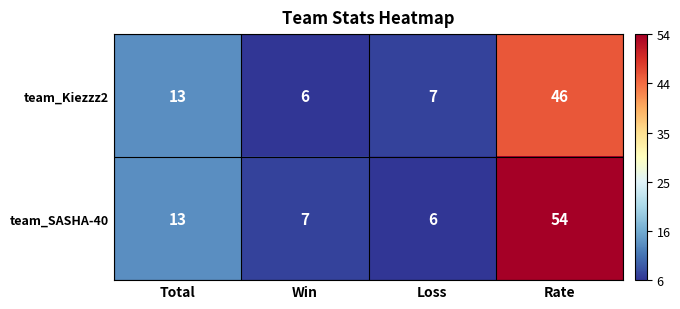

Reading right to left, what are all the values shown in this chart?

team_Kiezzz2: Rate=46	Loss=7	Win=6	Total=13
team_SASHA-40: Rate=54	Loss=6	Win=7	Total=13